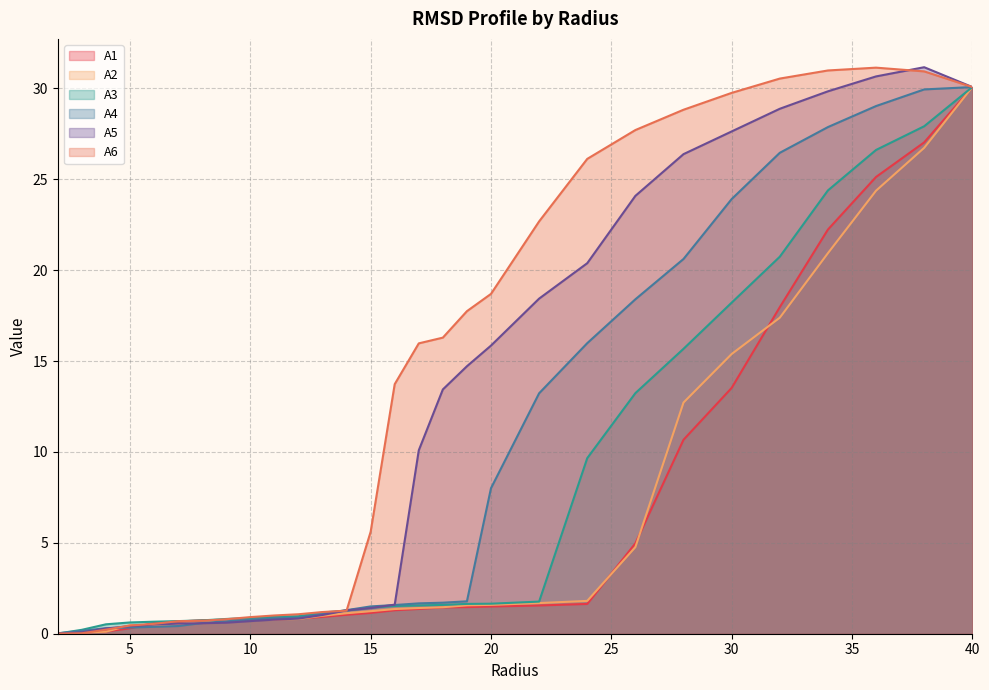

What is the difference between the A1 values at 3.0 and 17.0?

1.3